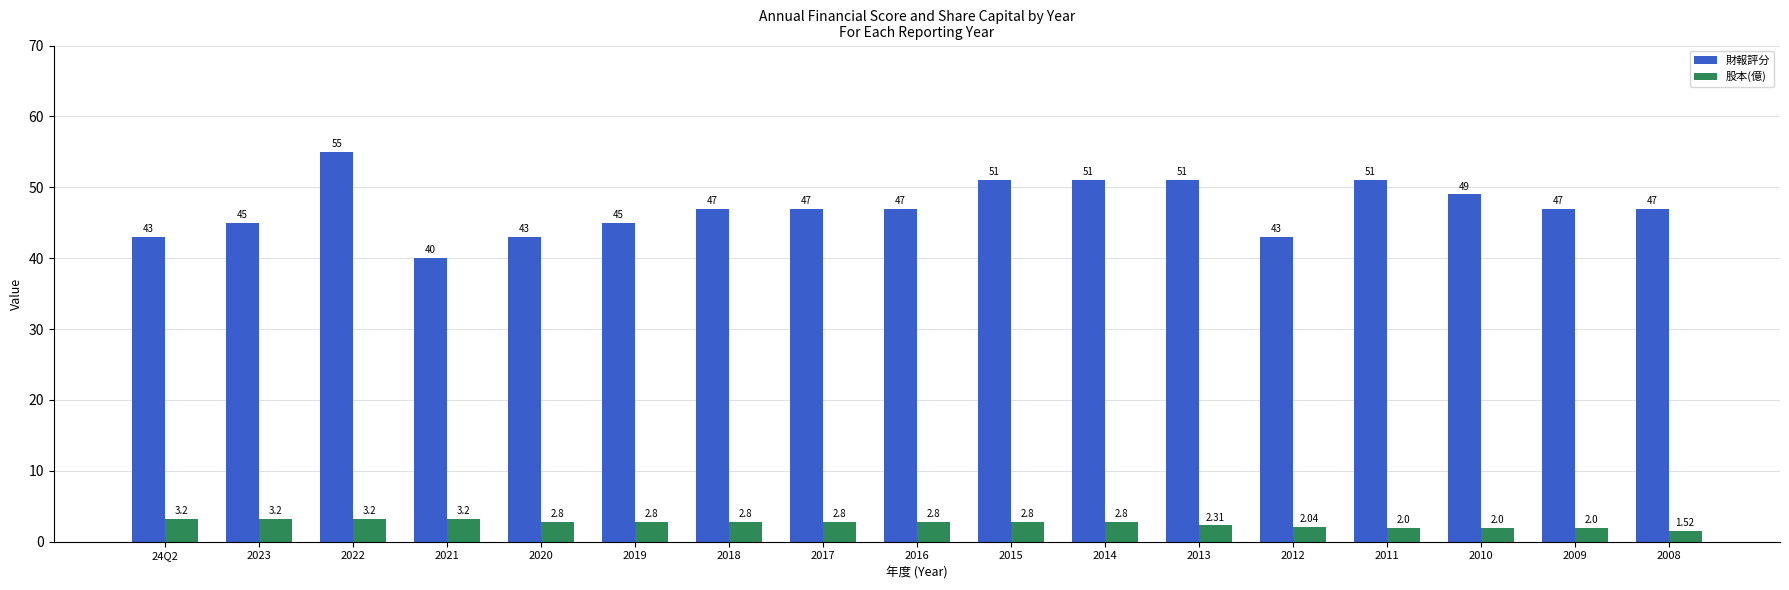

What is the difference between the highest and lowest values at 2018?

44.2